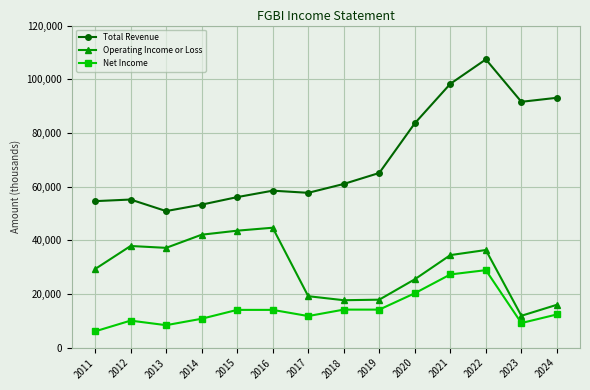

Count the number of categories in the chart.

14